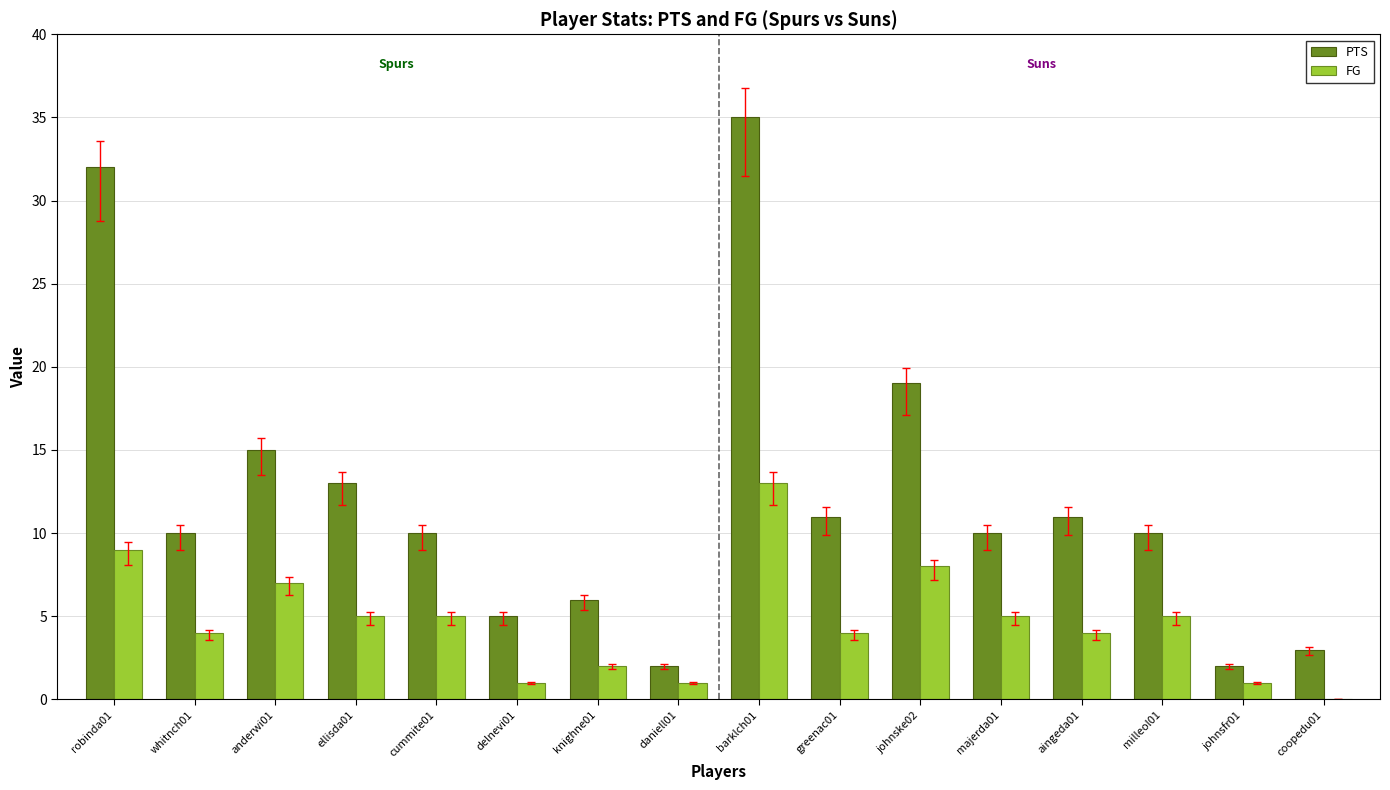

What is the sum of all PTS values?

194